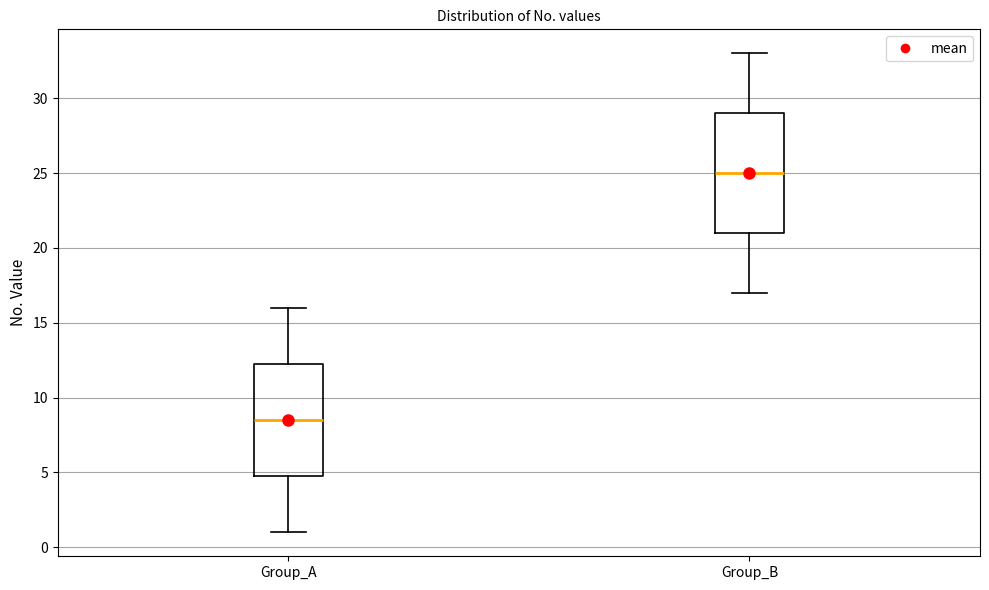

Which box is the tallest, from its lower edge to its upper edge?

Group_B